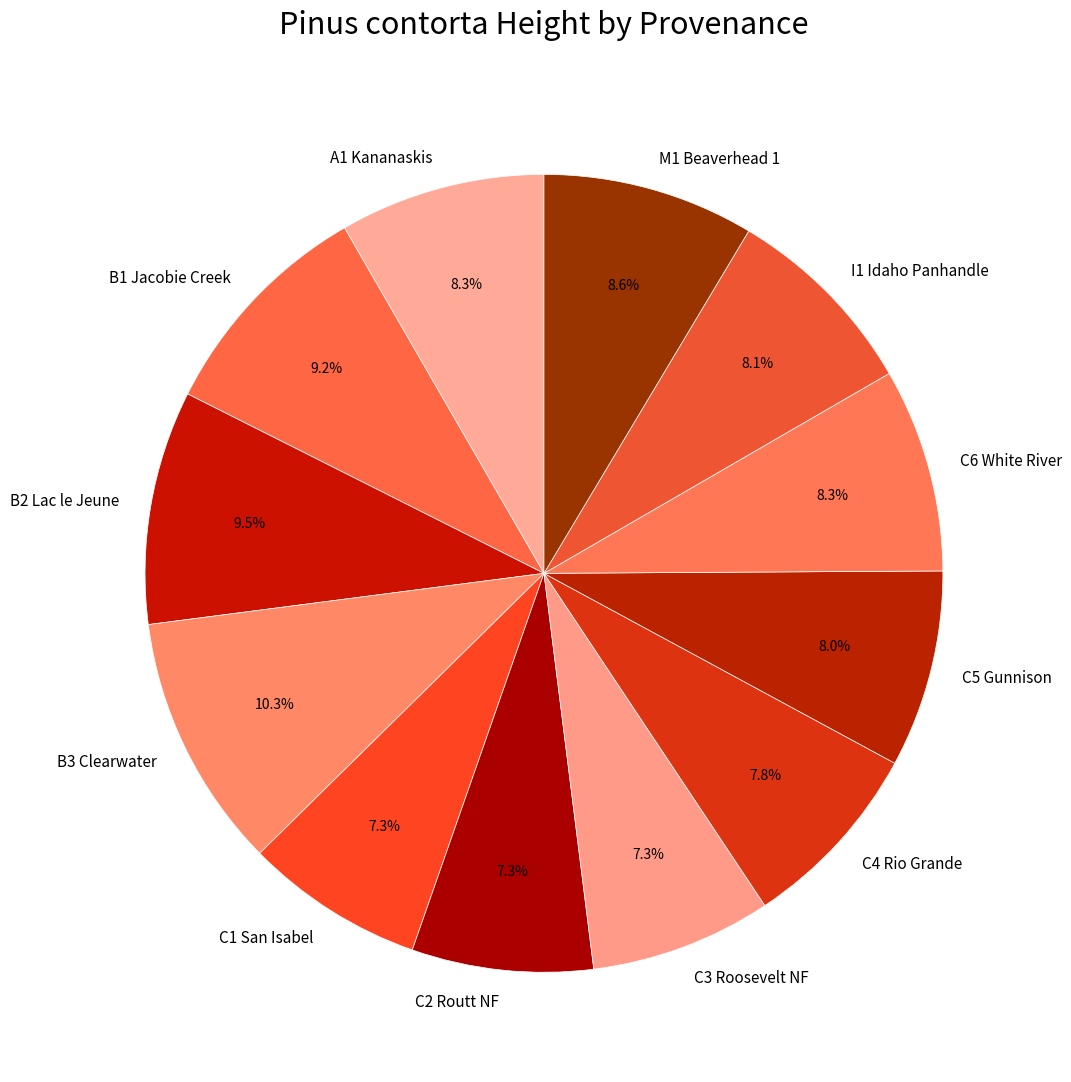

Approximately how many times larger is the value at I1 Idaho Panhandle compared to C4 Rio Grande?

1.0